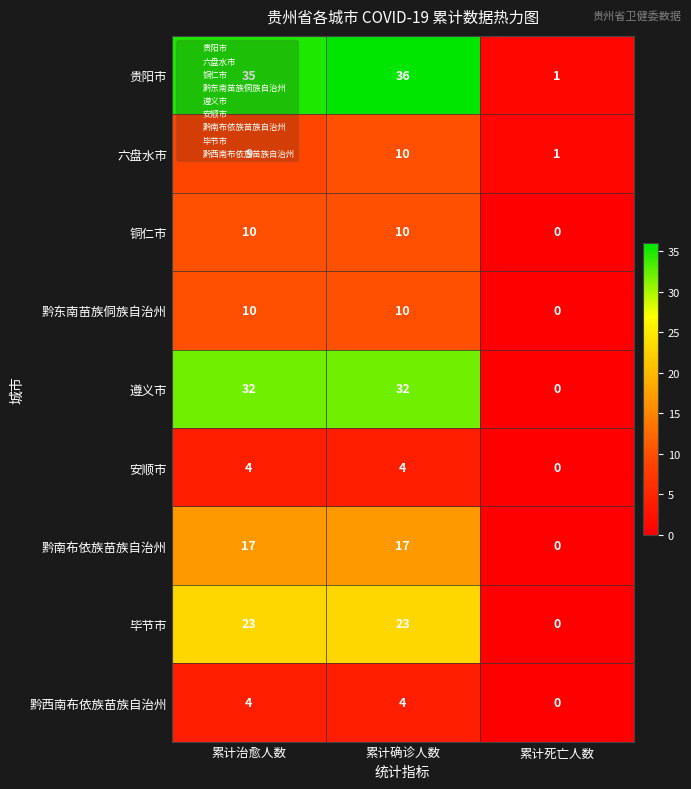

The value of 铜仁市 at 累计治愈人数 is 10. True or false?

True